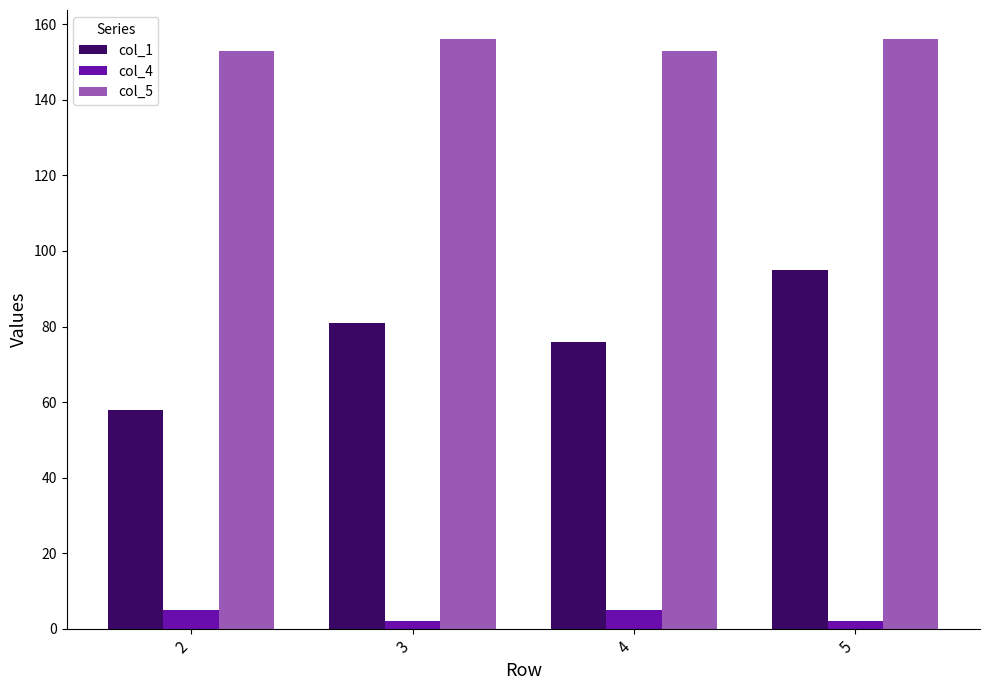

Which series has the largest total across all categories?

col_5